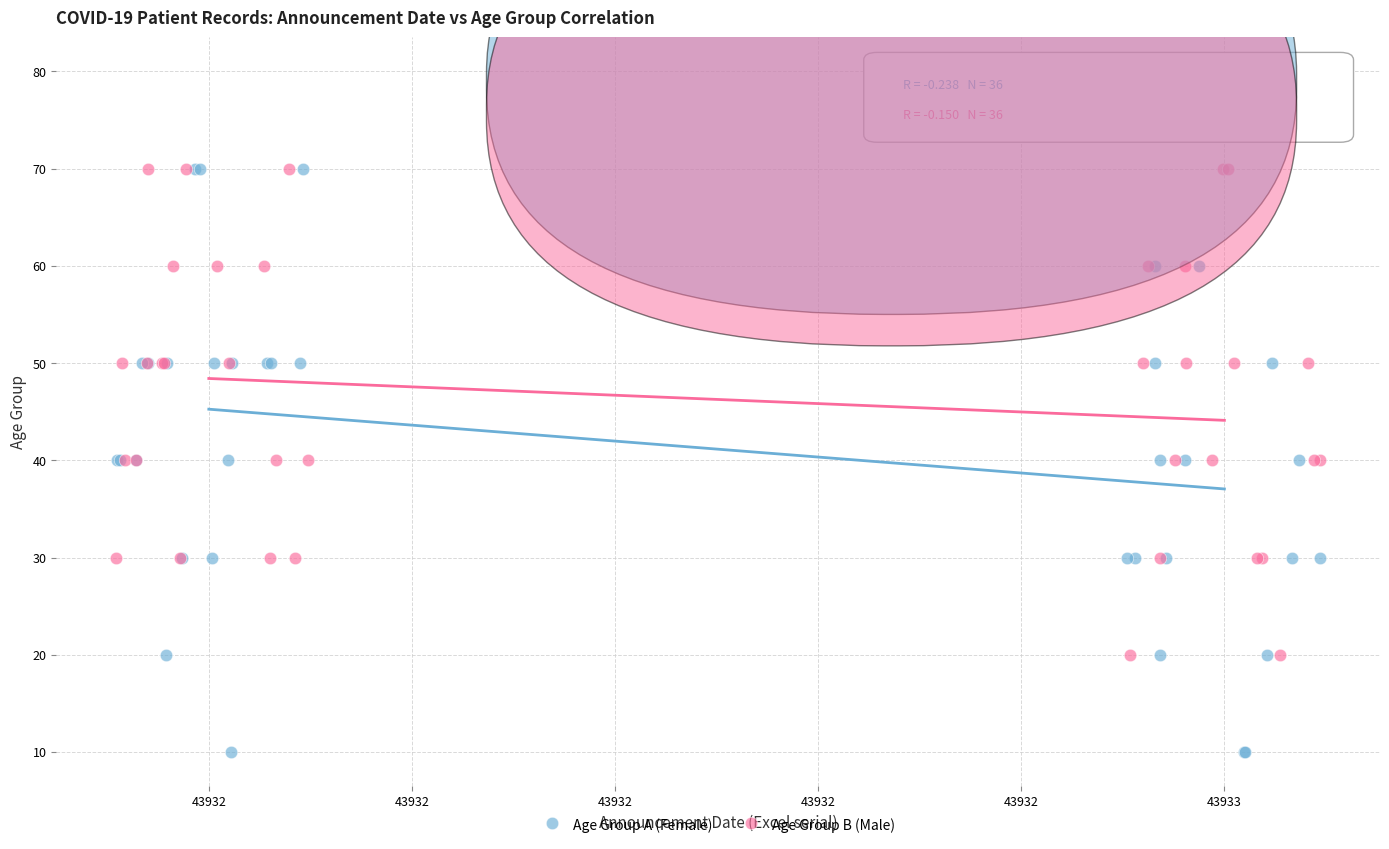

Which series contains the highest Y value?

Age Group A (Female)